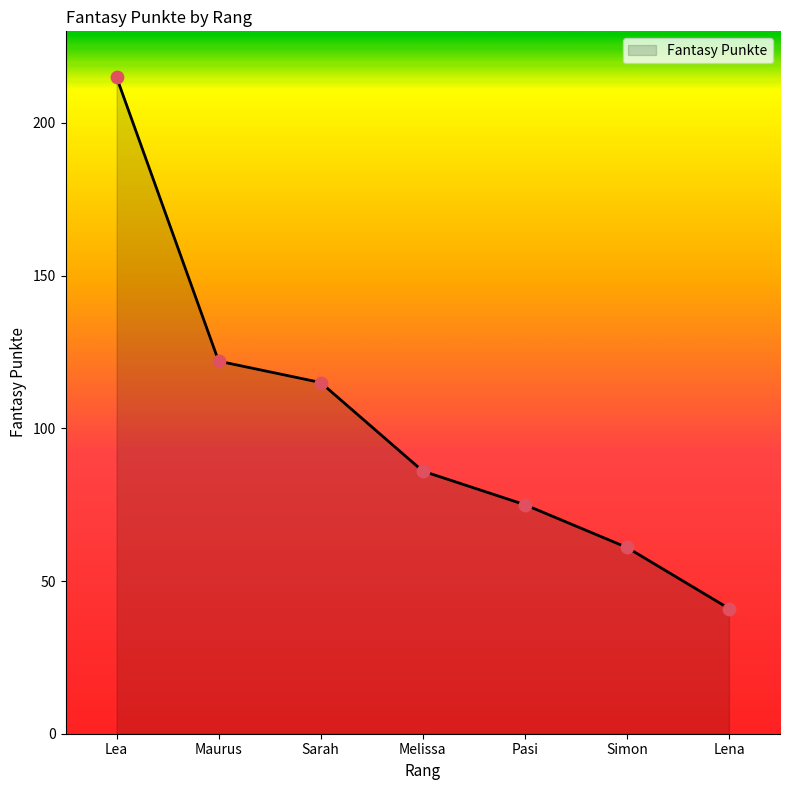

Approximately how many times larger is the value at Lea compared to Pasi?

2.9